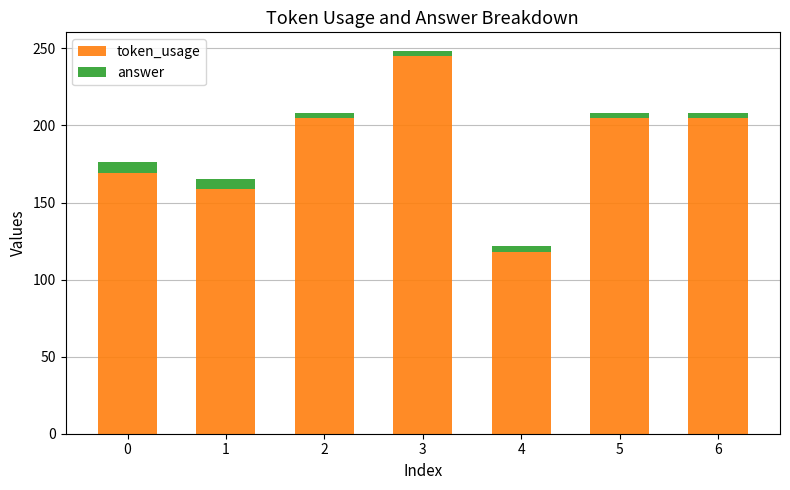

What is the highest value of the token_usage series?

245